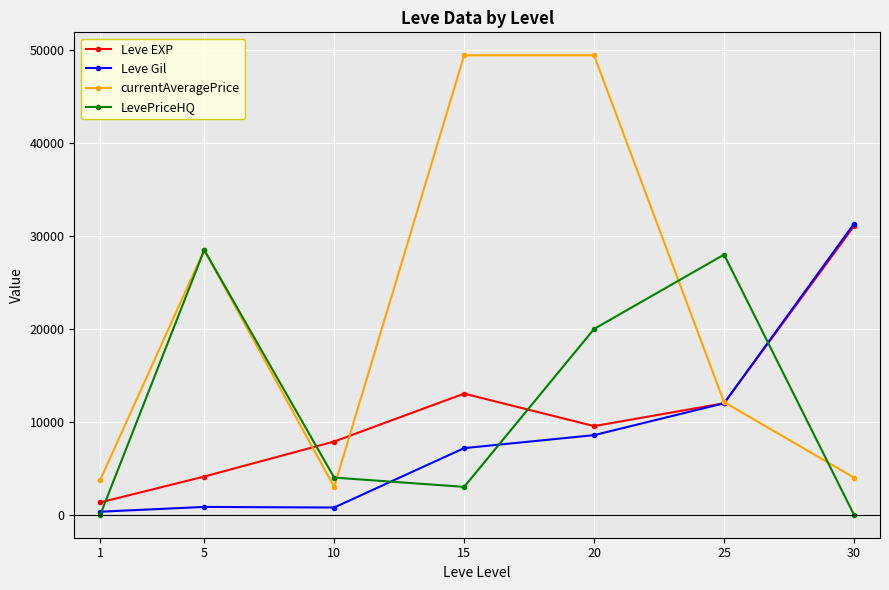

At which category is the sum across all series the highest?

20